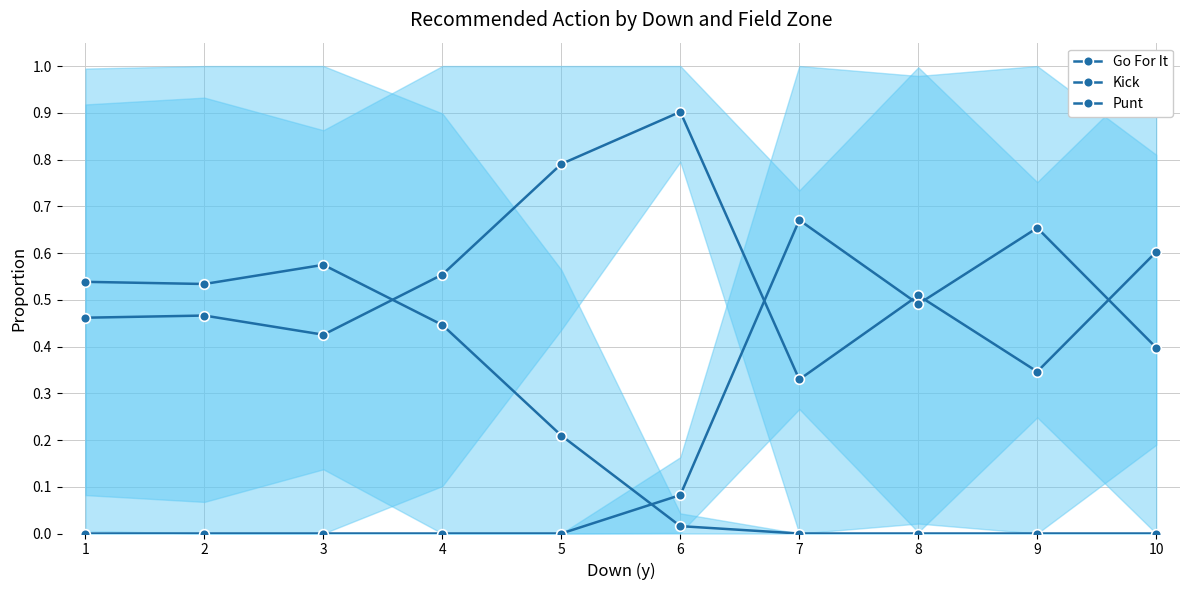

Between 10 and 2, which is larger?

10